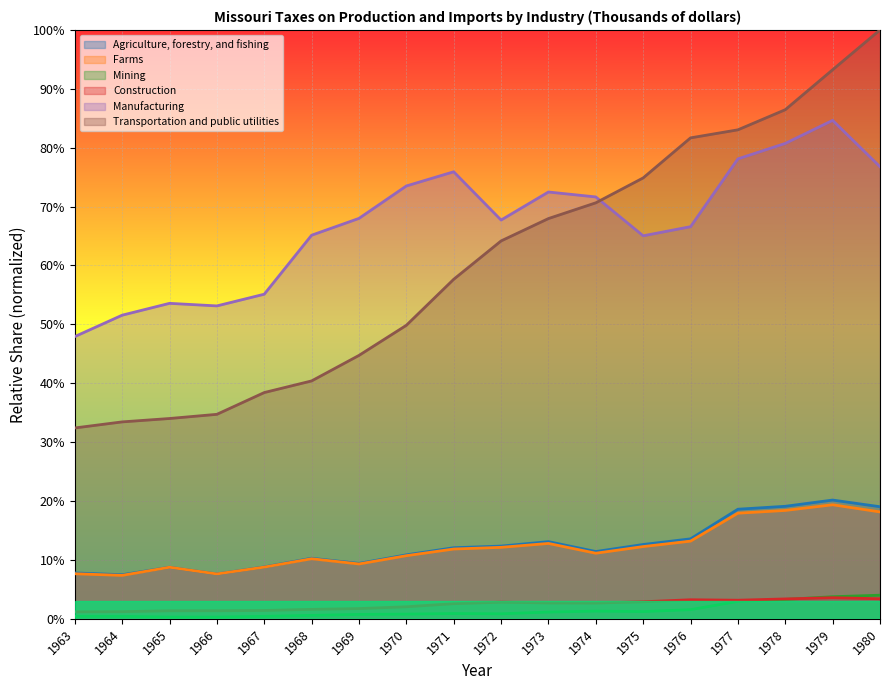

What is the difference between the maximum and minimum values in the Agriculture, forestry, and fishing series?

0.1